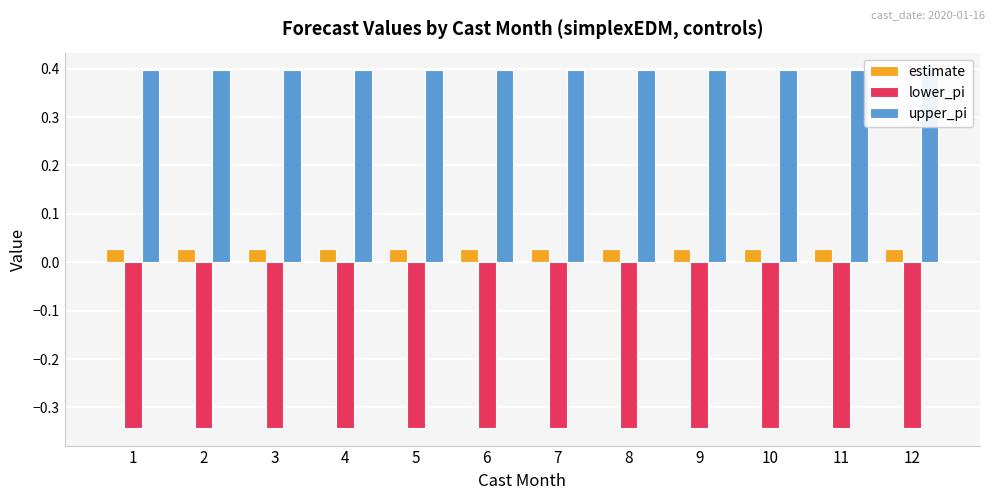

Which label corresponds to the smallest value in the chart?

2